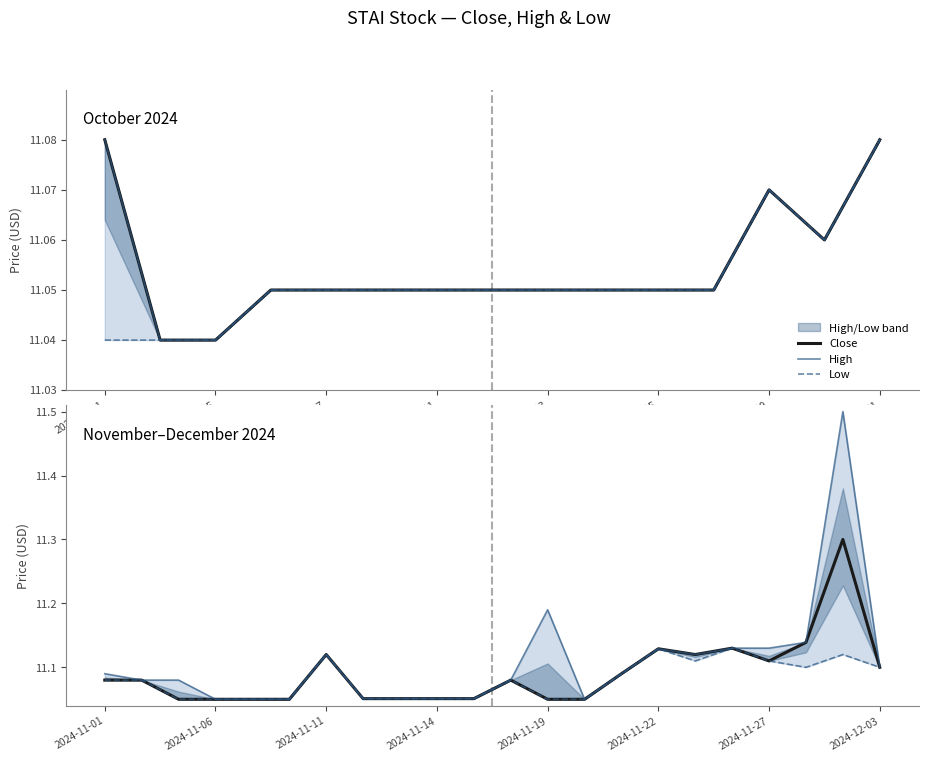

The value of Close at 19 is 4.1. True or false?

False